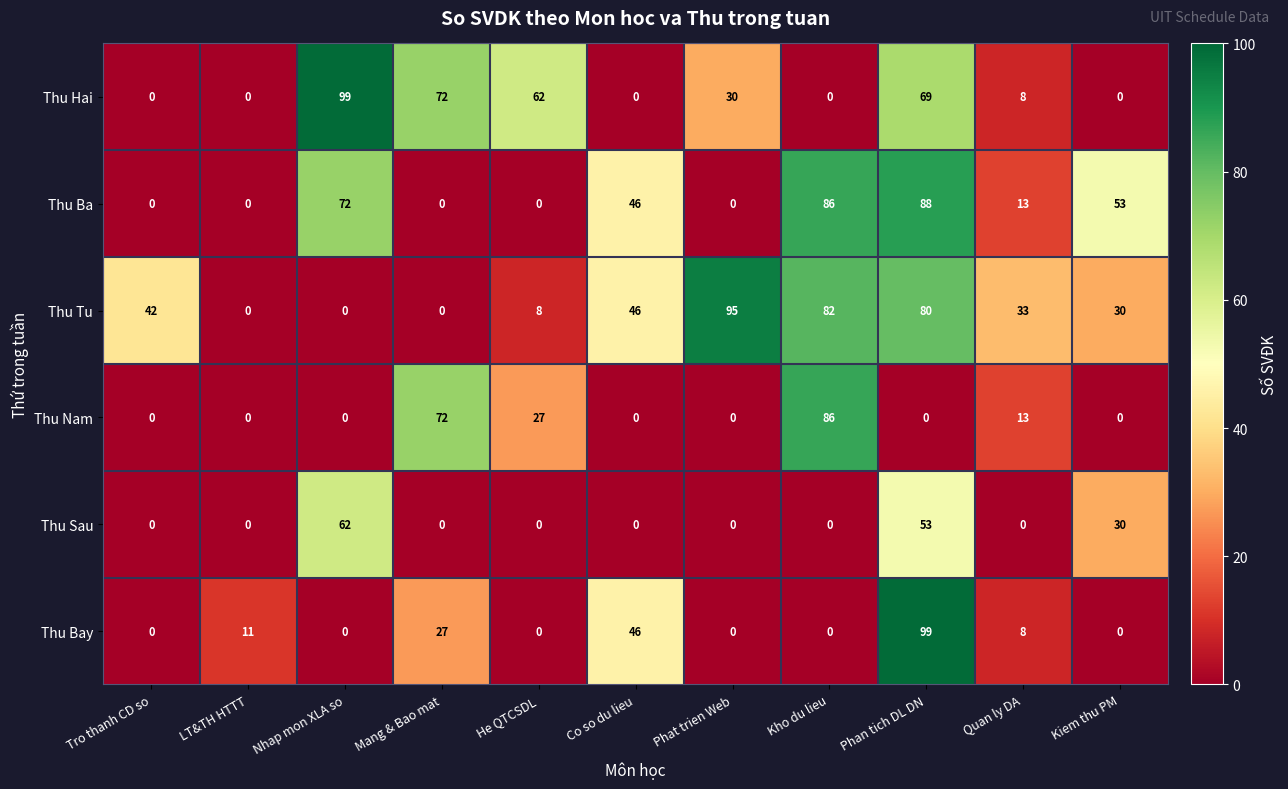

The Thu Tu series shows 108 at Phan tich DL DN. True or false?

False